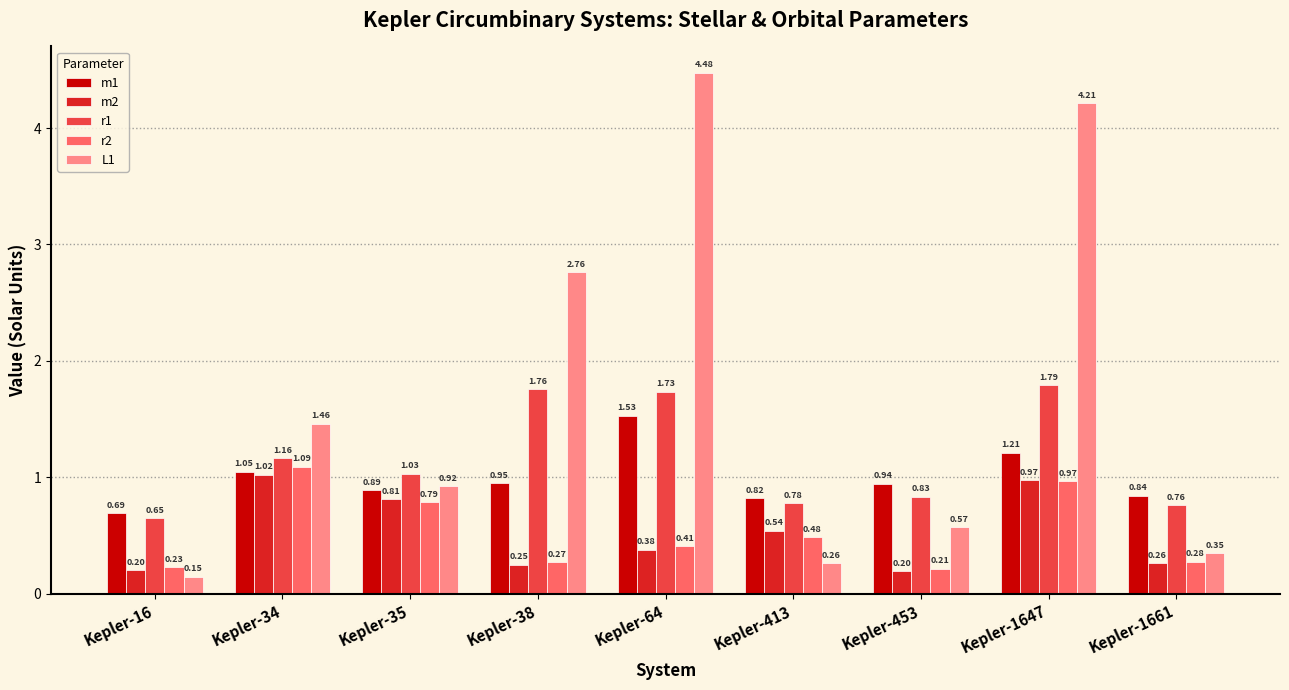

What is the difference between the highest and lowest values at Kepler-1647?

3.2